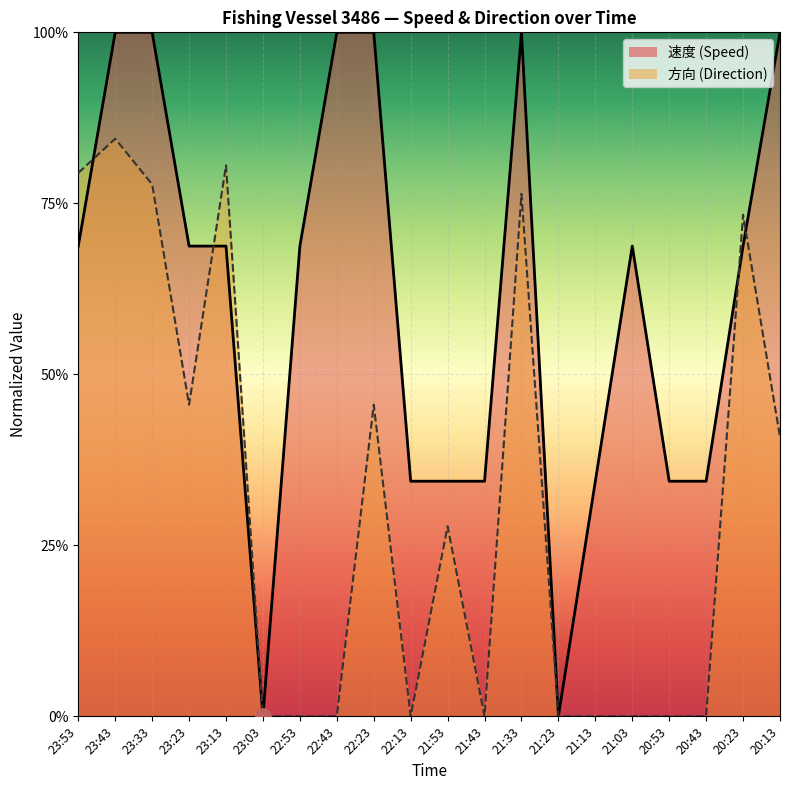

Which series contains the highest Y value?

速度